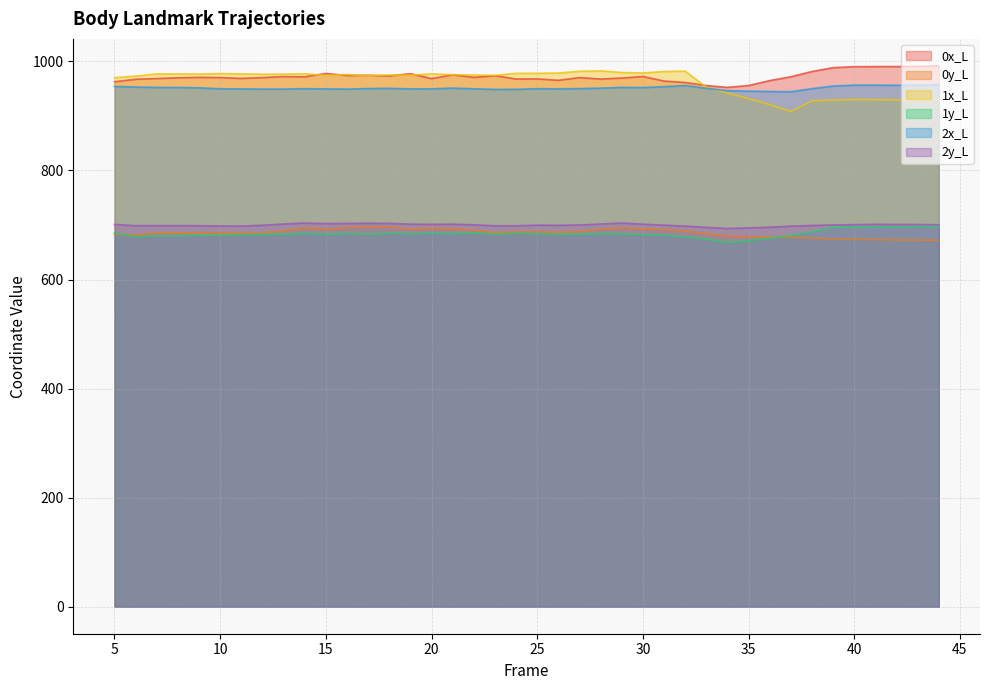

What are all the series names shown in the legend?

0x_L, 0y_L, 1x_L, 1y_L, 2x_L, 2y_L